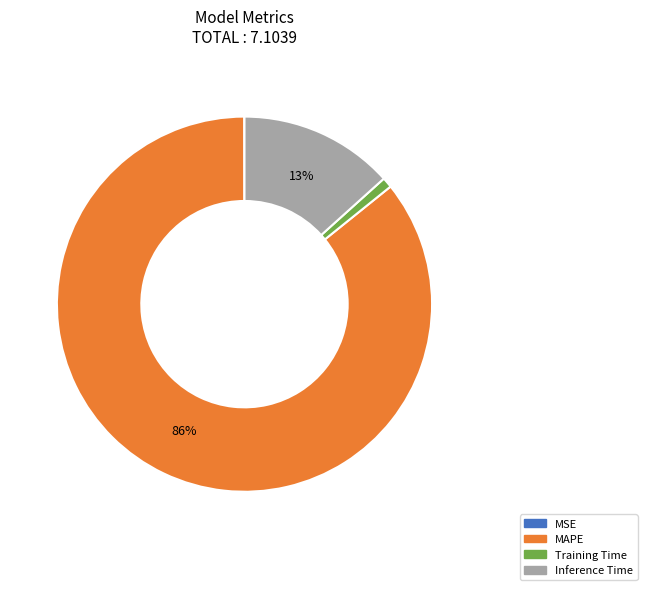

Between Training Time and Inference Time, which is larger?

Inference Time